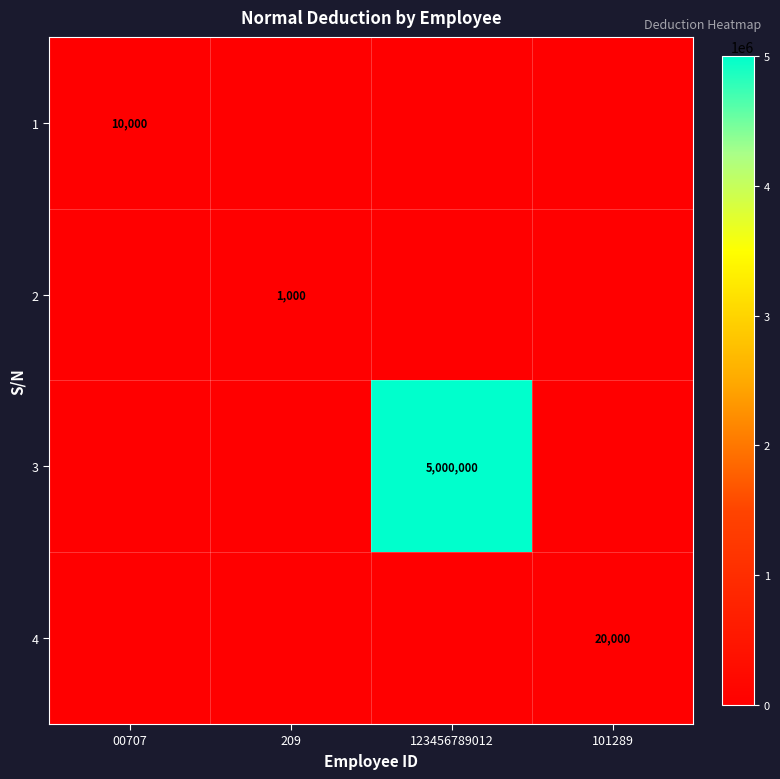

The 2 series shows 1000 at 209. True or false?

True